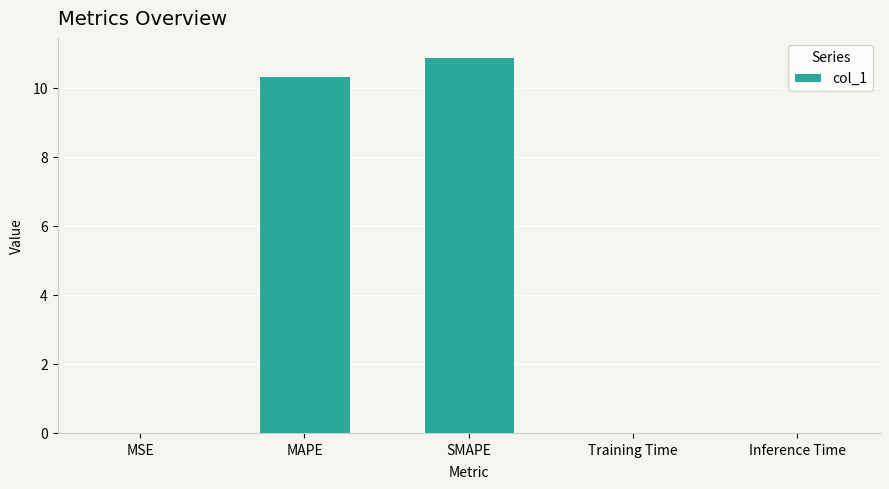

The chart shows a value of 6.3 at SMAPE. True or false?

False